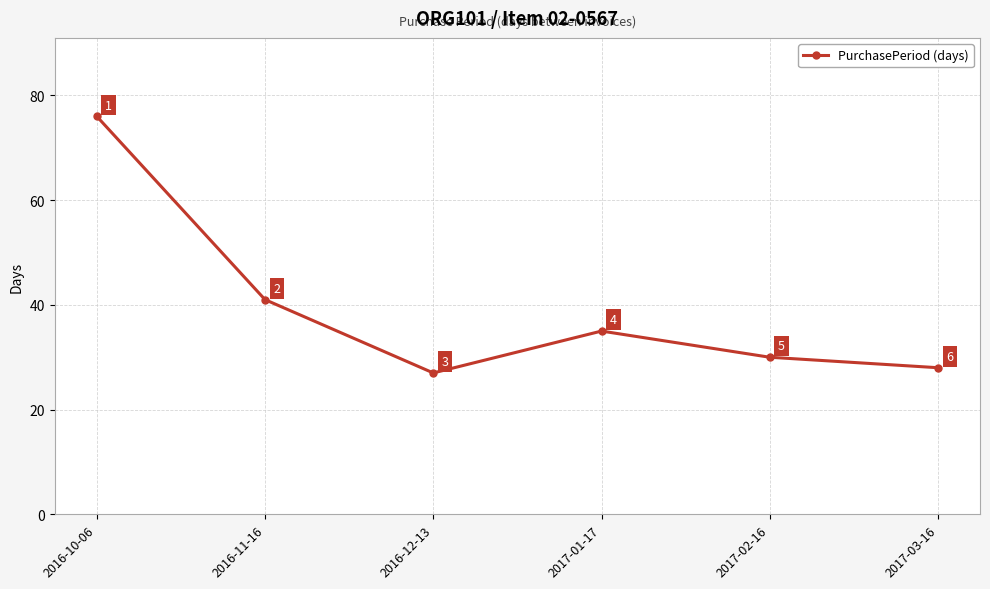

Does the chart display data point markers on the line(s)?

Yes